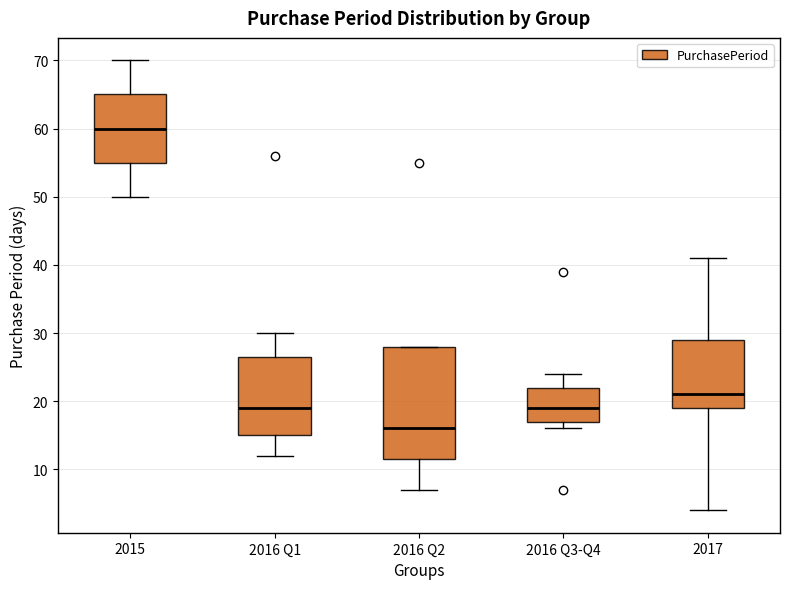

Reading left to right, read every box against the y-axis: the position of its median line, the range the box covers, and the ends of its whiskers. The values are not printed on the chart, so give them approximately, as read against the axis.

2015: median 60, box 55 to 65, whiskers 50 to 70
2016 Q1: median 19, box 15 to 27, whiskers 12 to 30
2016 Q2: median 16, box 12 to 28, whiskers 7 to 28
2016 Q3-Q4: median 19, box 17 to 22, whiskers 16 to 24
2017: median 21, box 19 to 29, whiskers 4 to 41